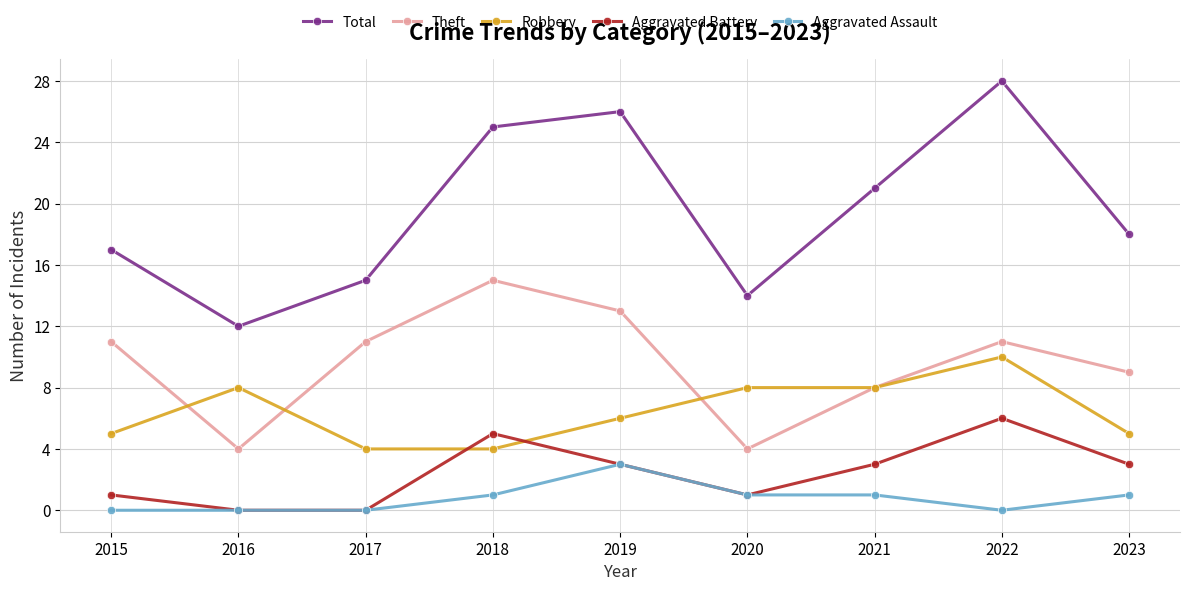

What is the difference between the maximum and second lowest values in the Aggravated Battery series?

6